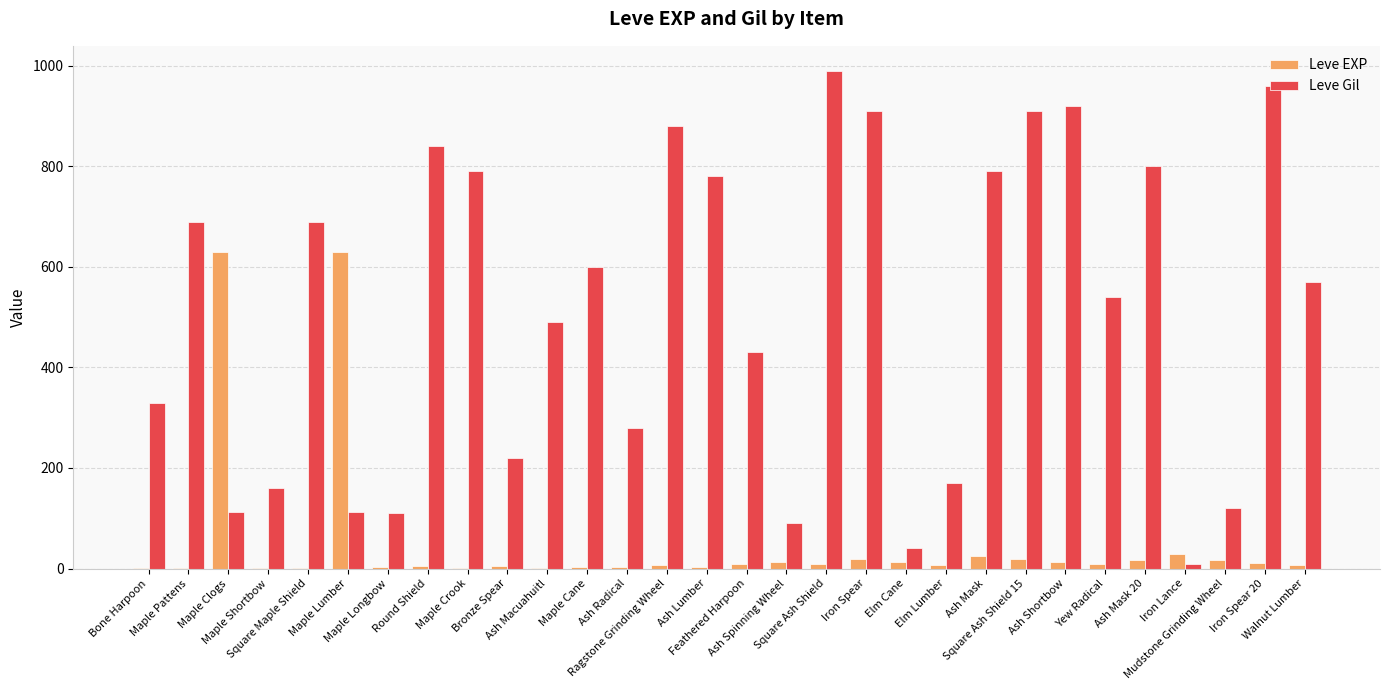

Which series has the widest spread of values?

Leve Gil